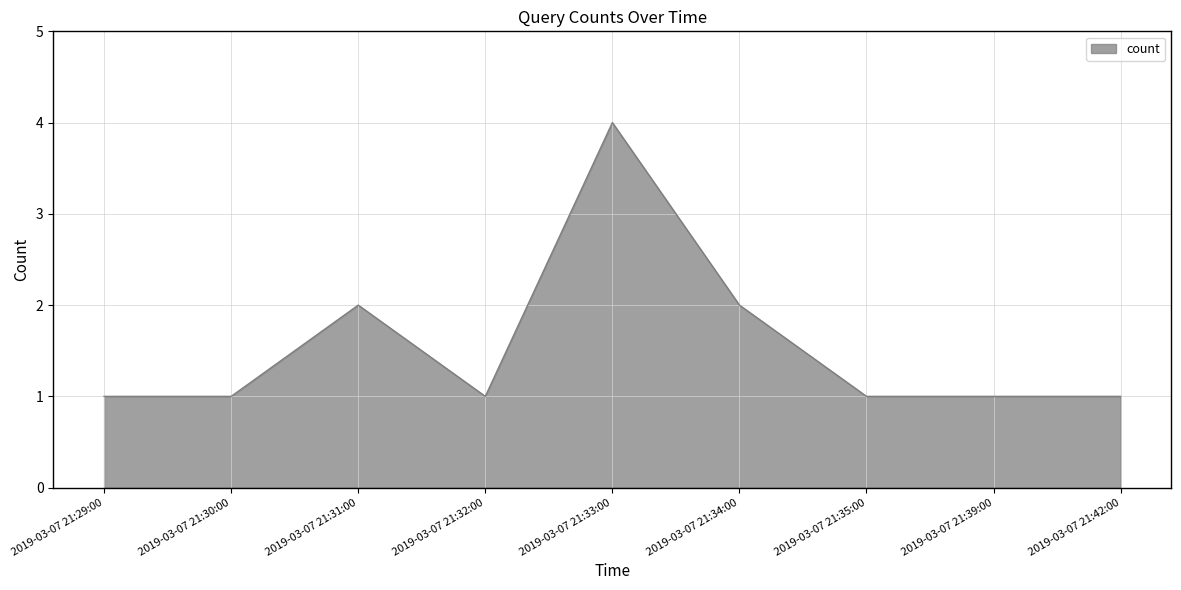

What is the greatest value displayed?

4